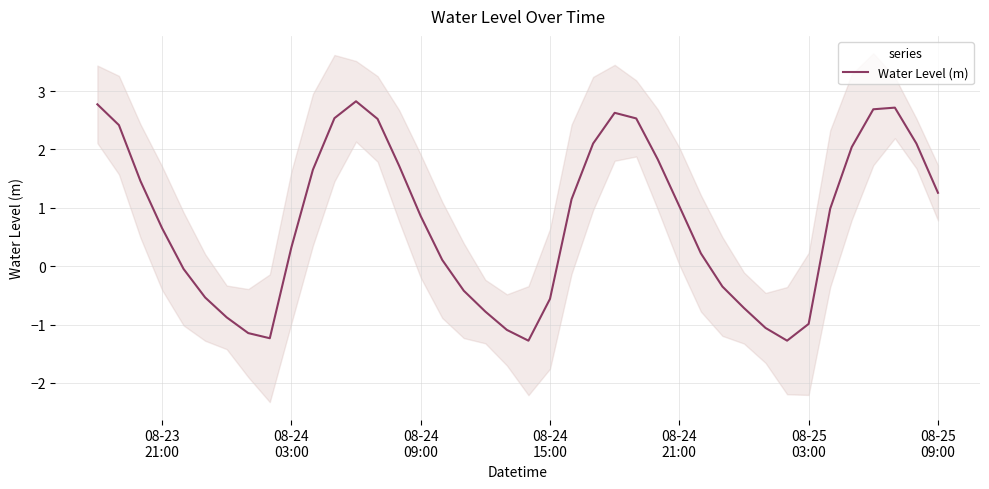

How many lines are shown in the chart?

1